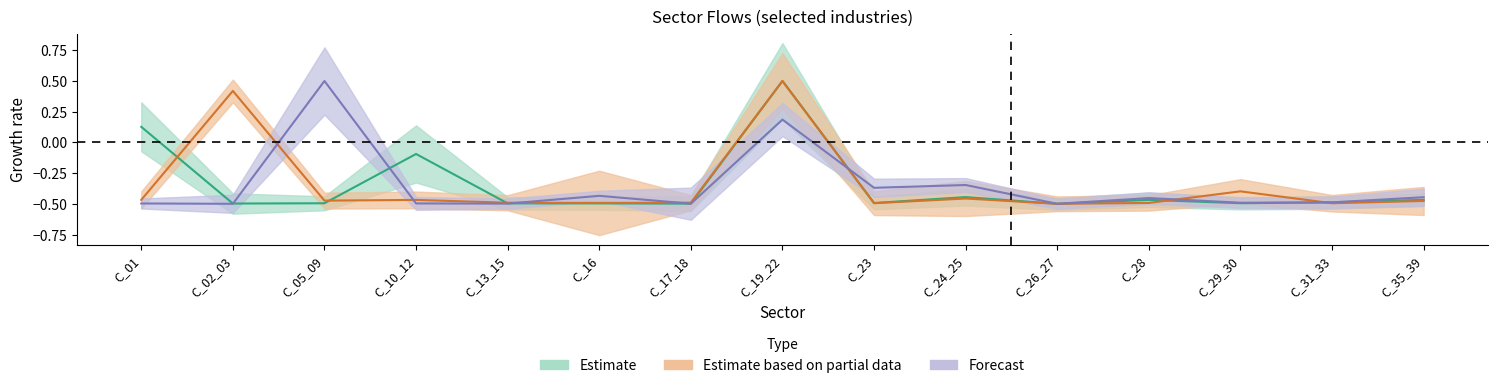

Count the number of categories in the chart.

15